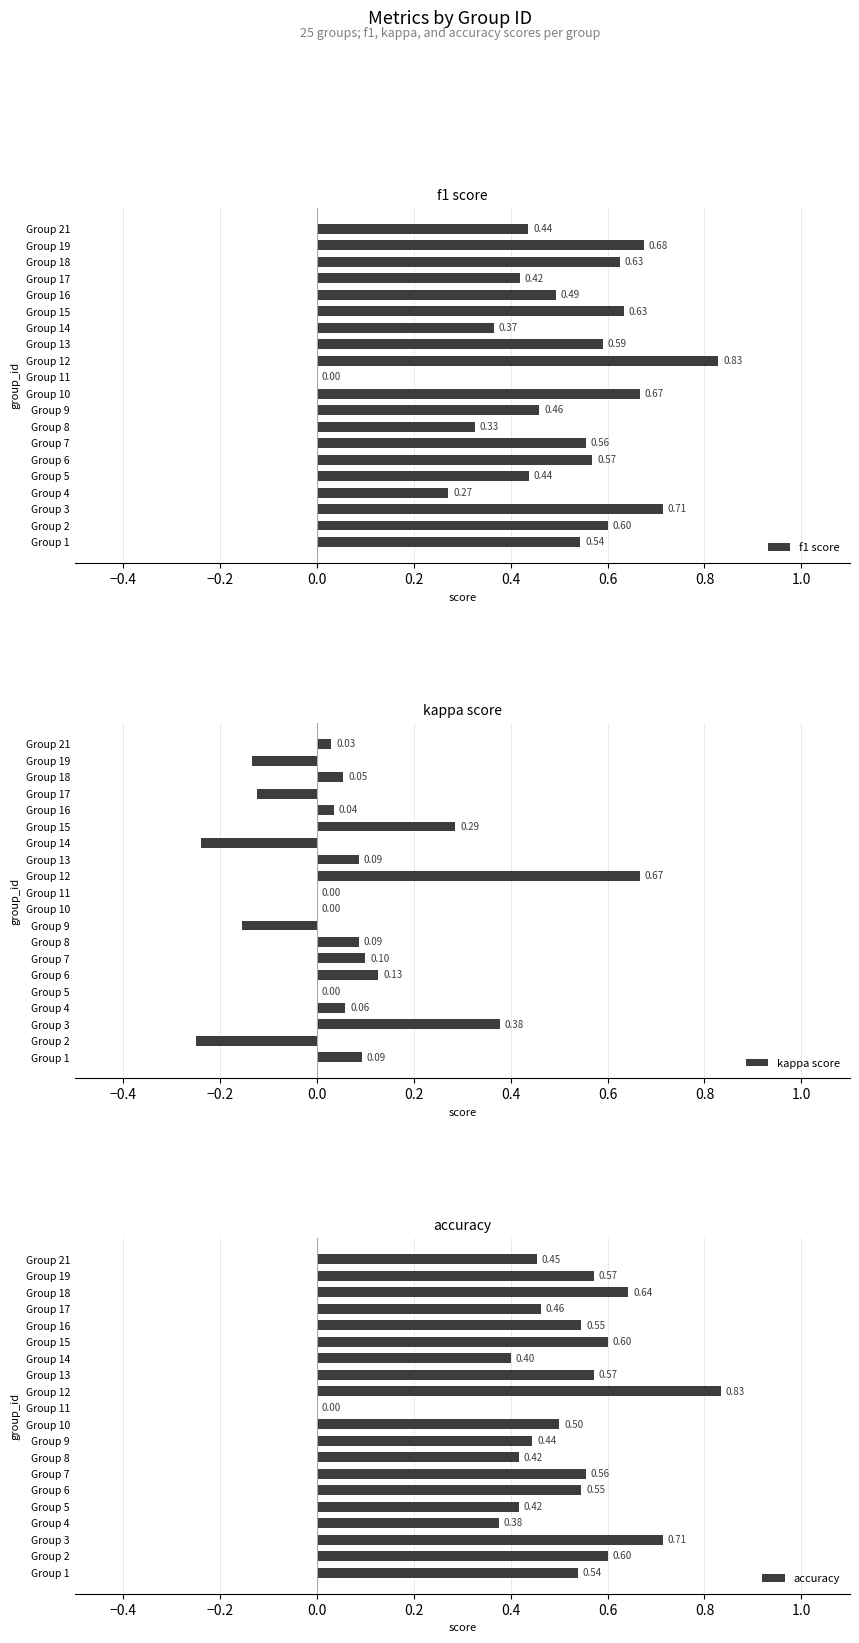

What is the value of the kappa score bar at the 8th from the left?

0.1